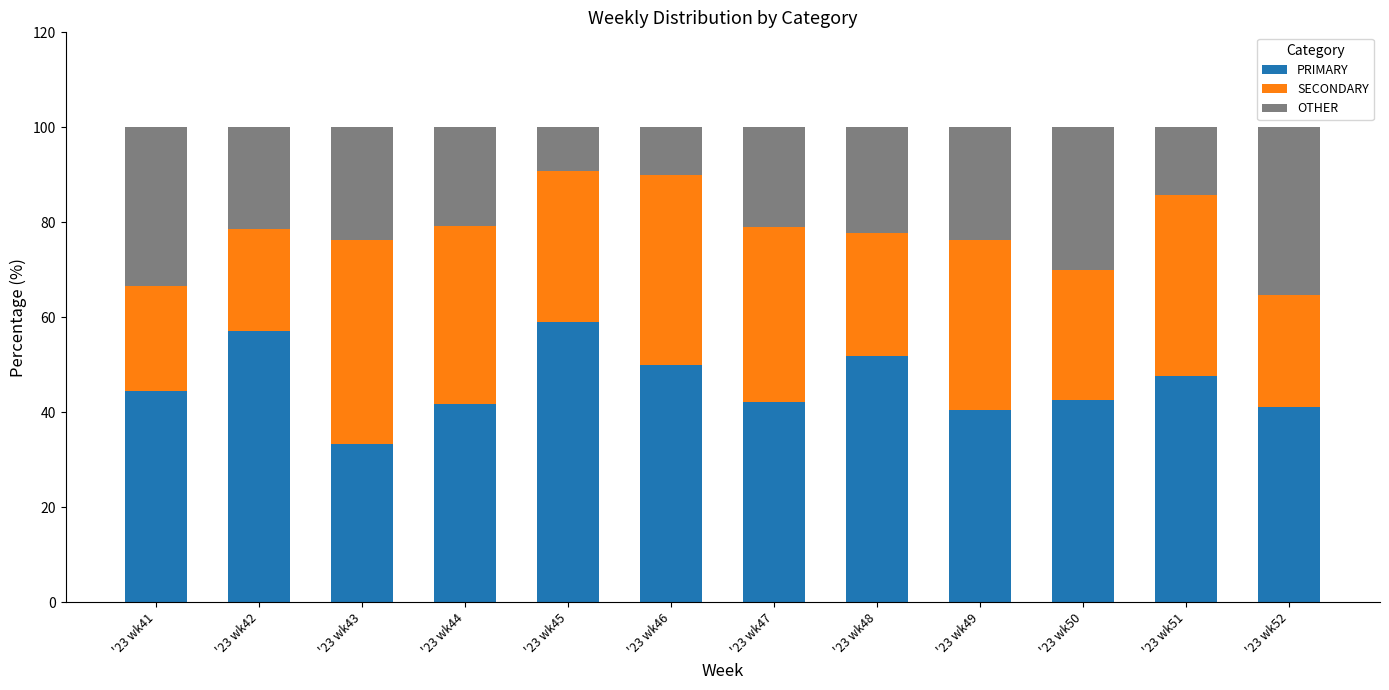

True or false: PRIMARY has a value of 13.5 at '23 wk47.

False